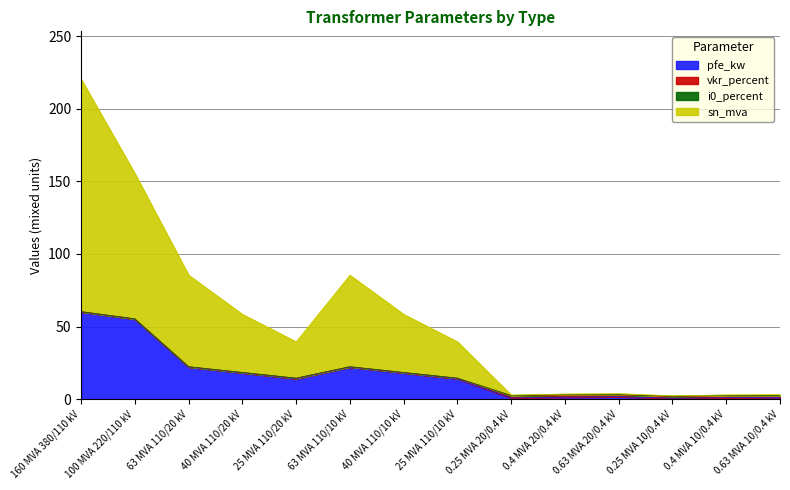

At which label is pfe_kw closest to 30?

63 MVA 110/20 kV